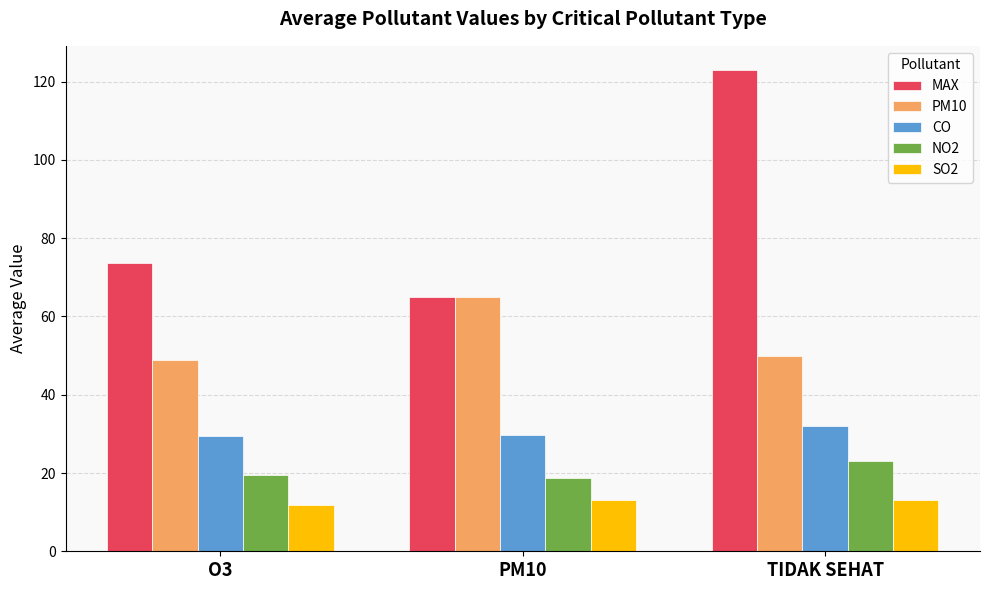

How many bars are there in total?

15